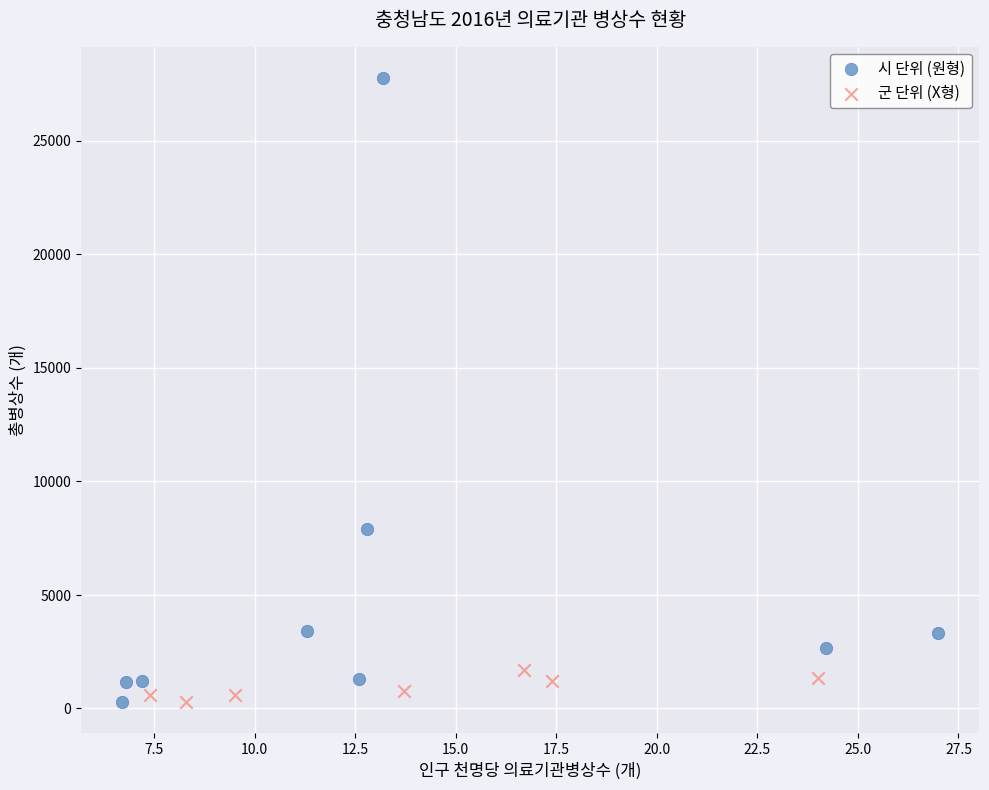

Which series reaches the maximum Y coordinate?

시 단위 (원형)